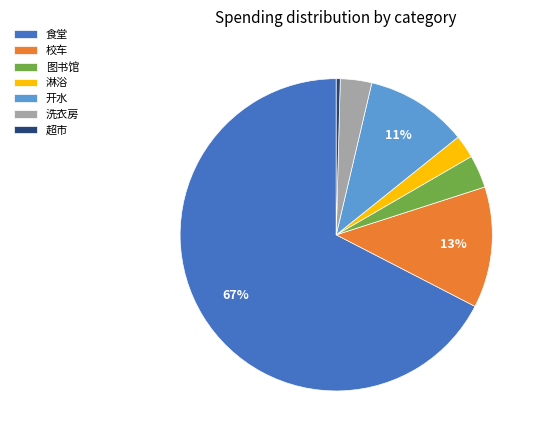

Do 校车 and 淋浴 together represent more than half of the pie?

No